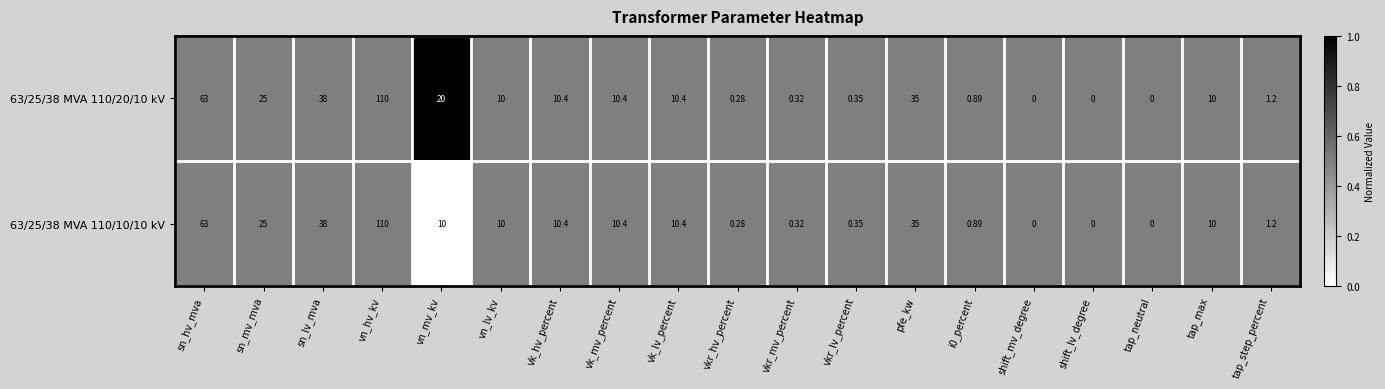

What is the total value across all series at vn_lv_kv?

20.0